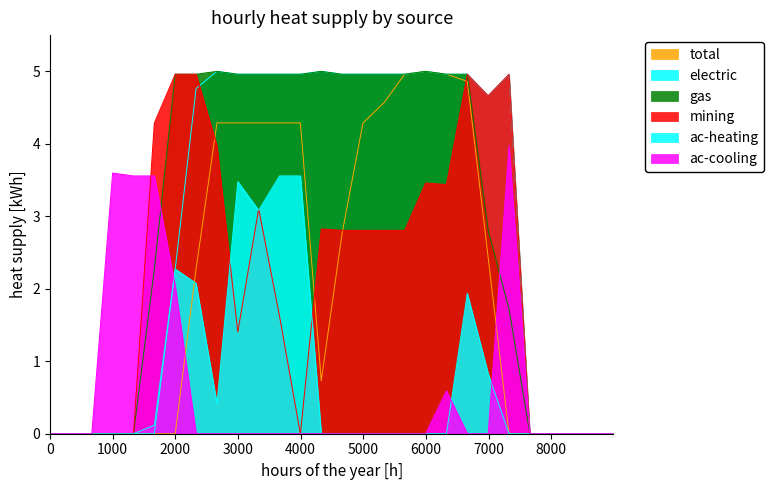

True or false: mining and ac-cooling cross at least once.

True